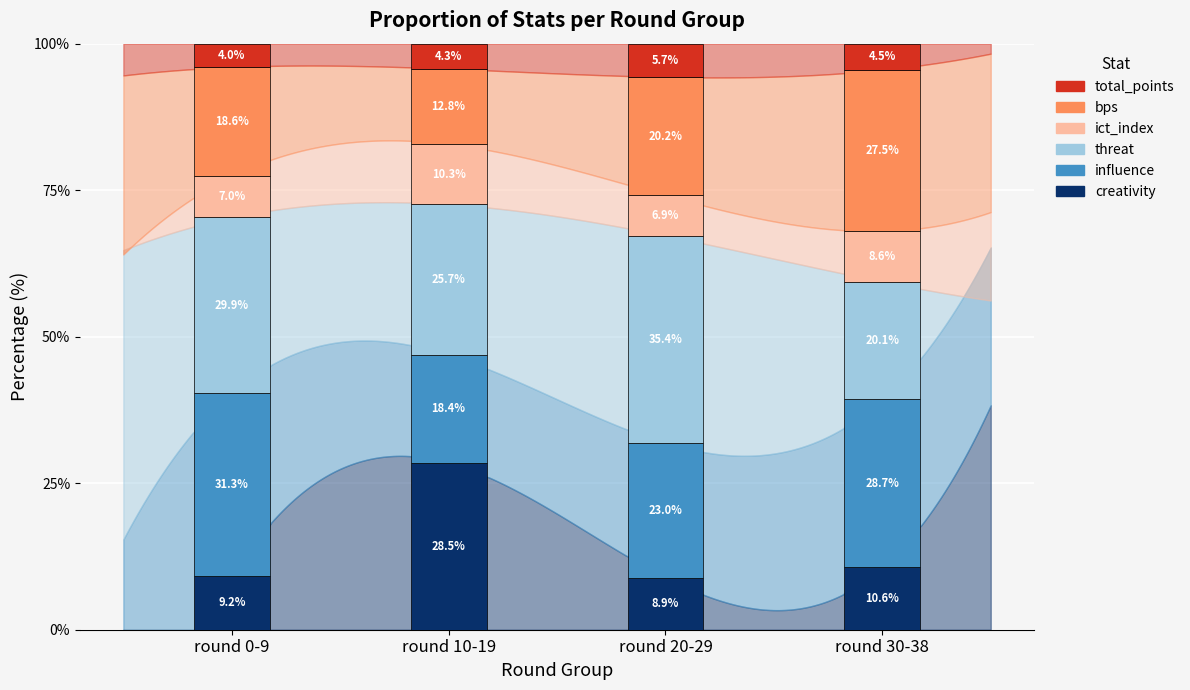

What is the average value of the creativity series?

14.3